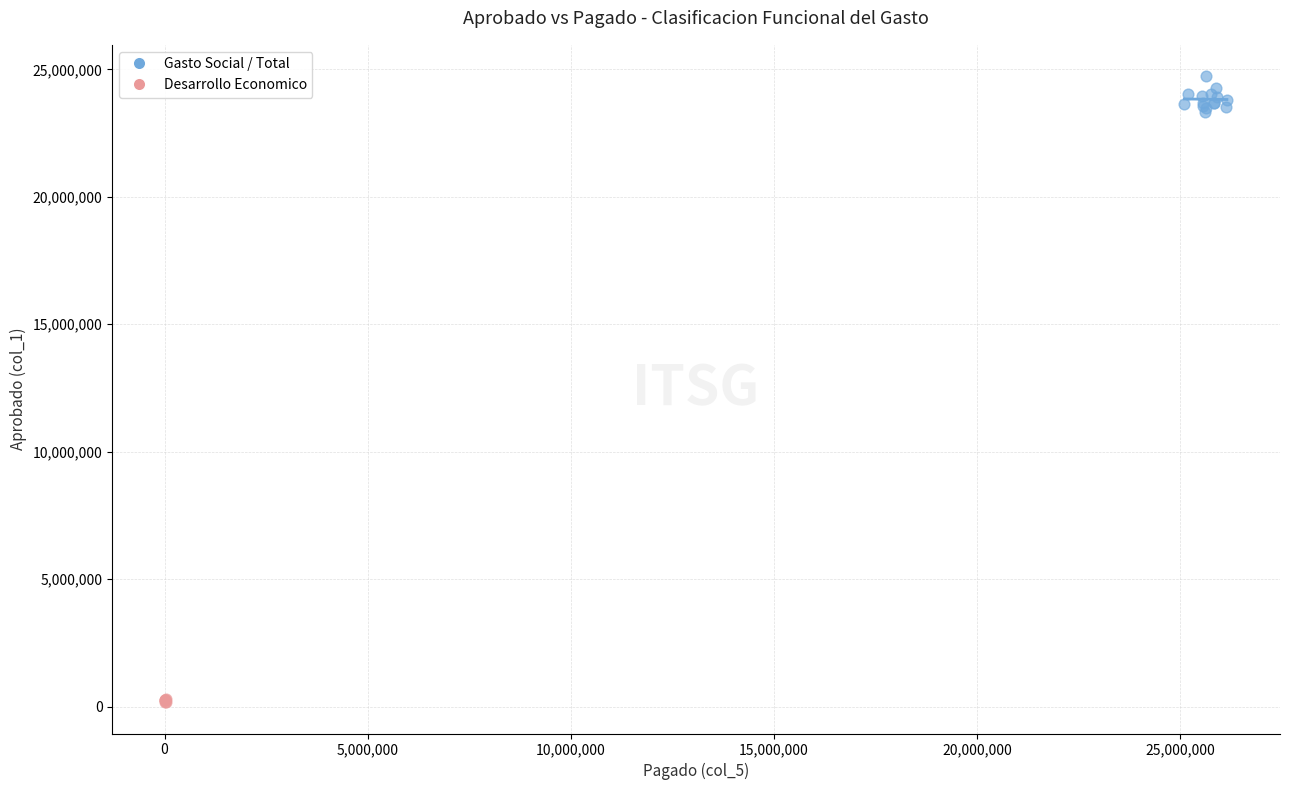

What are all the series names shown in the legend?

Gasto Social / Total, Desarrollo Economico